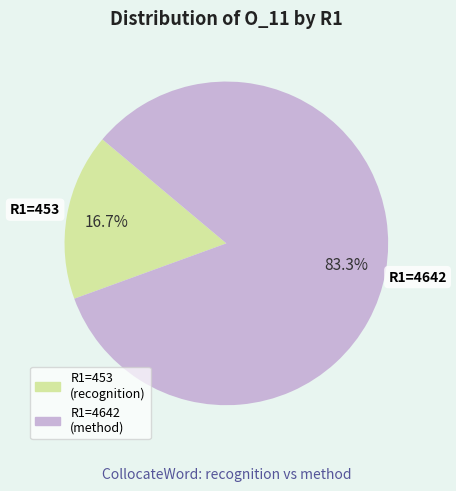

Is the sum of R1=4642 (method) and R1=453 (recognition) greater than half?

Yes